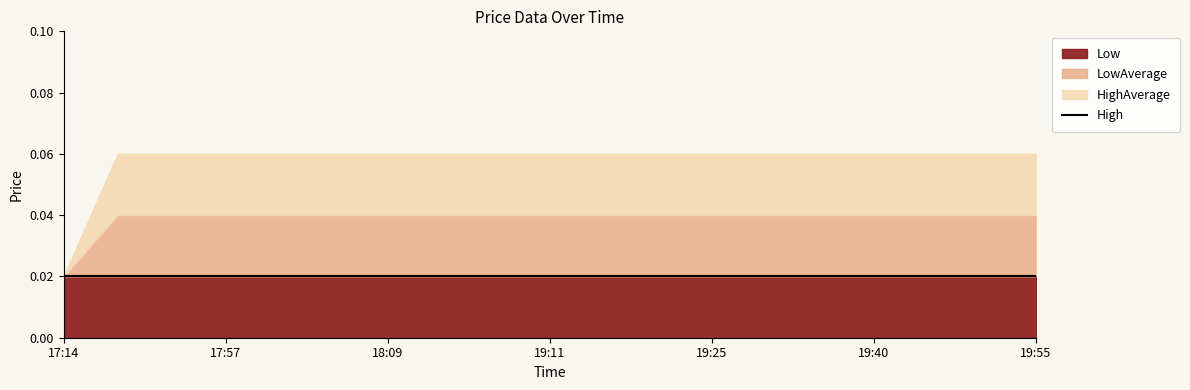

What are all the series names shown in the legend?

Low, LowAverage, HighAverage, High